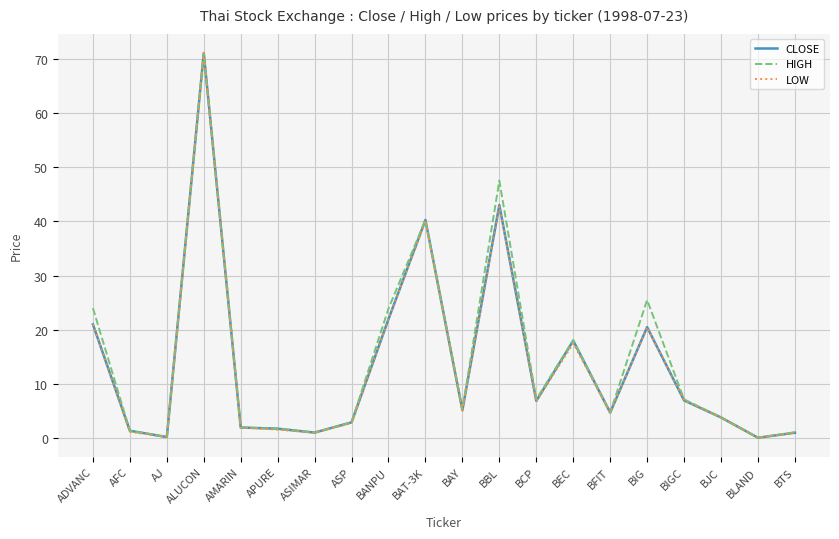

At which label is CLOSE closest to 35?

BAT-3K